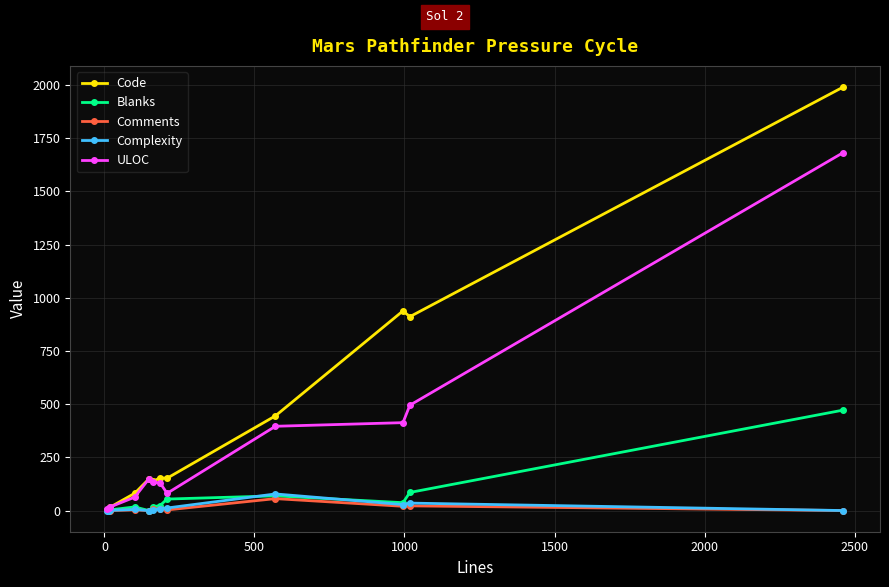

What is the value of the Complexity point at the 8th from the left?

12